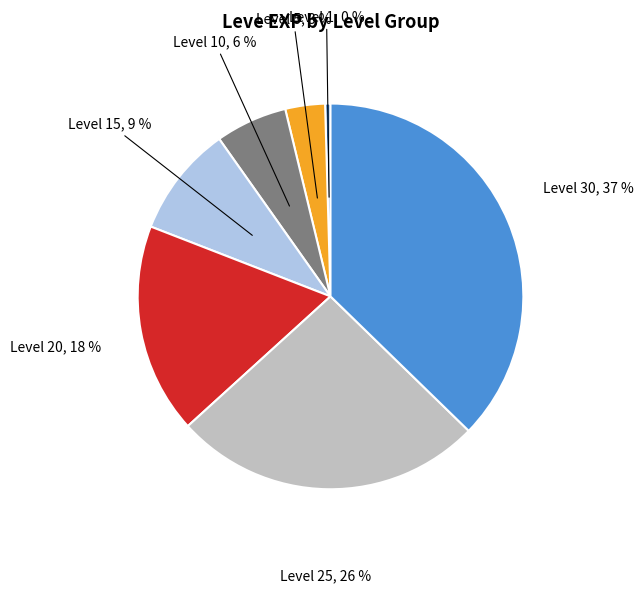

True or false: Level 15 accounts for 9% of the total.

True